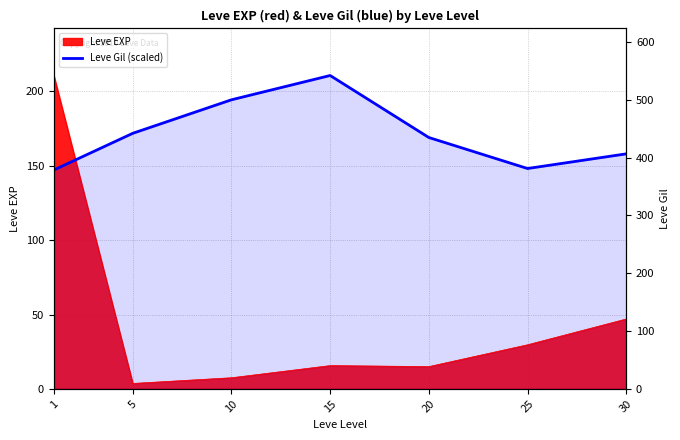

Where is the data nearest to the value 178?

5